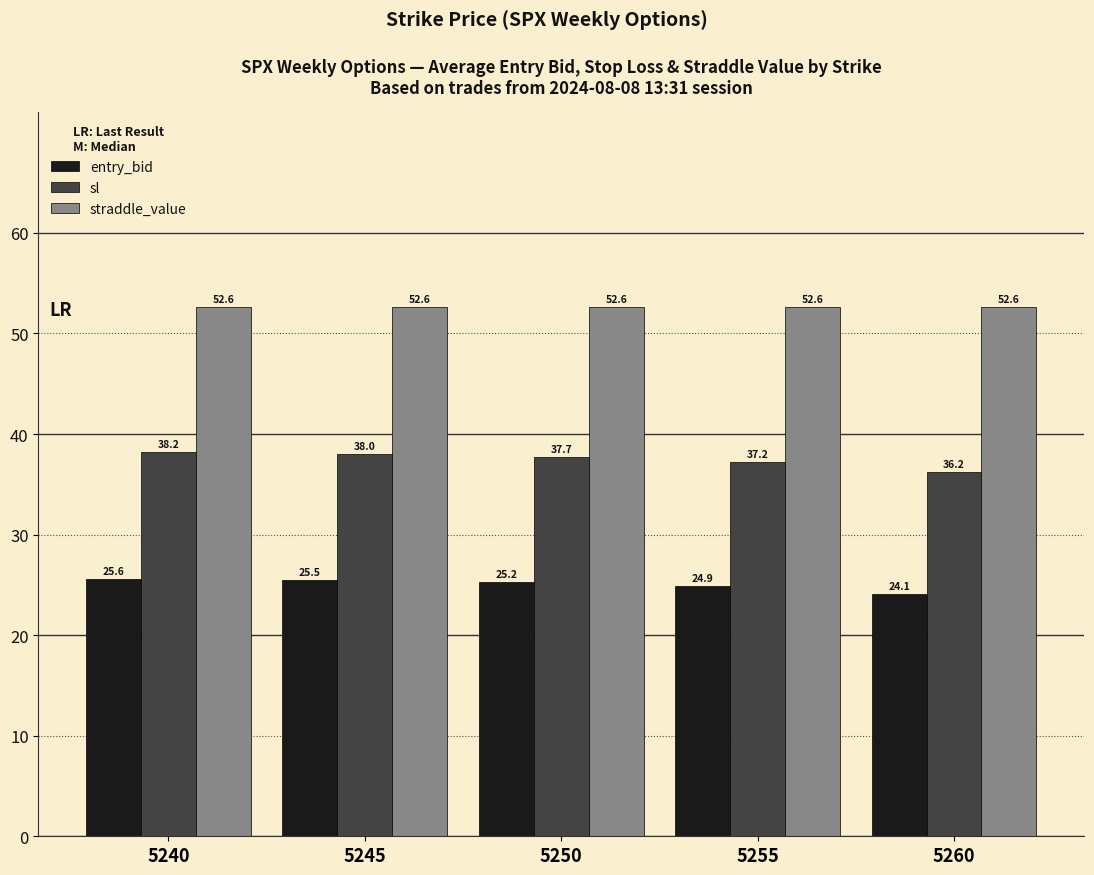

At 5255, list the series in order from smallest to largest.

entry_bid, sl, straddle_value